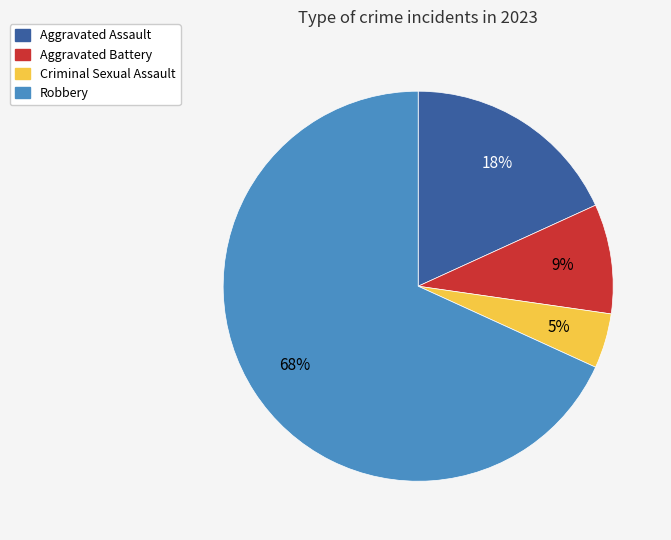

Which category has the smallest portion of the pie?

Criminal Sexual Assault